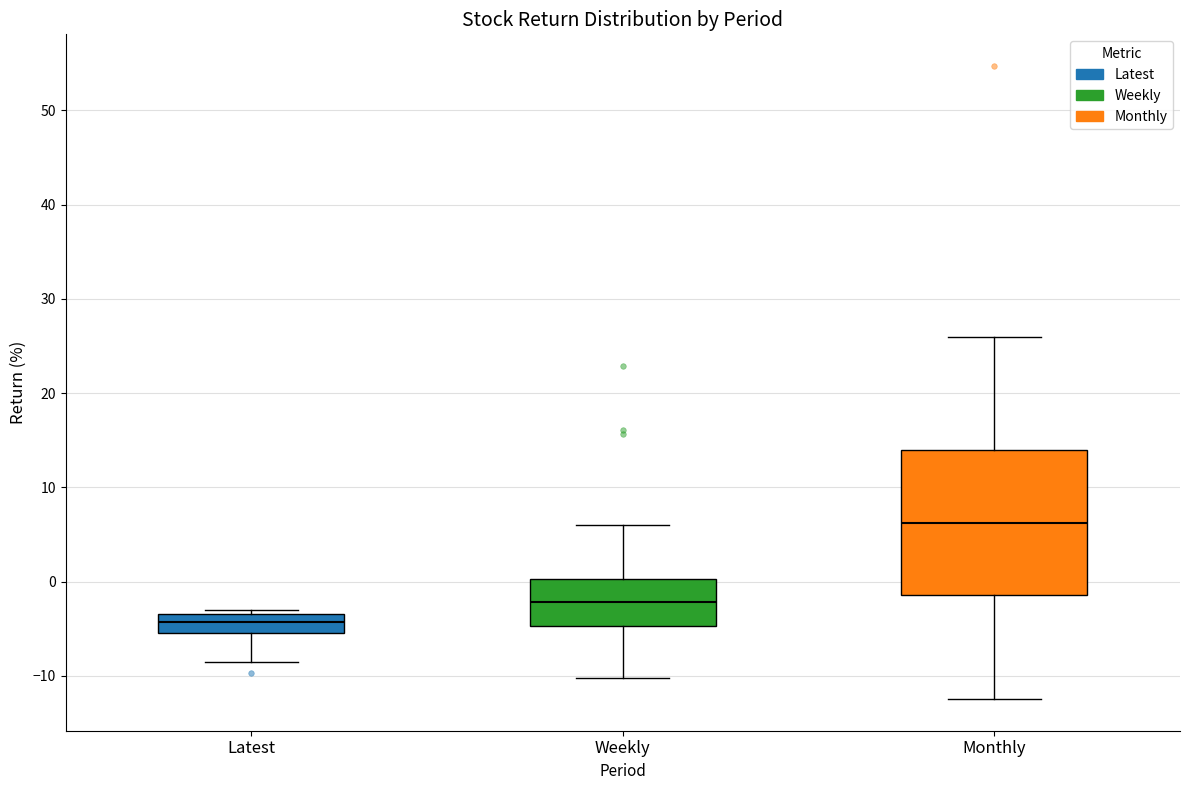

Where does the lower whisker of the box for Weekly end on the y-axis? The values are not printed on the chart, so give them approximately, as read against the axis.

-10